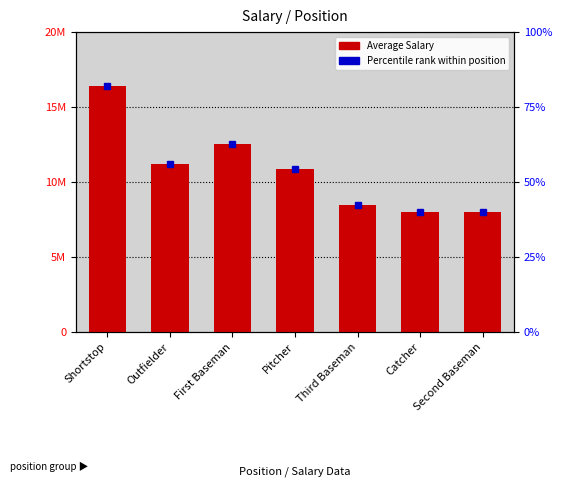

Which has a higher value, Shortstop or Catcher?

Shortstop